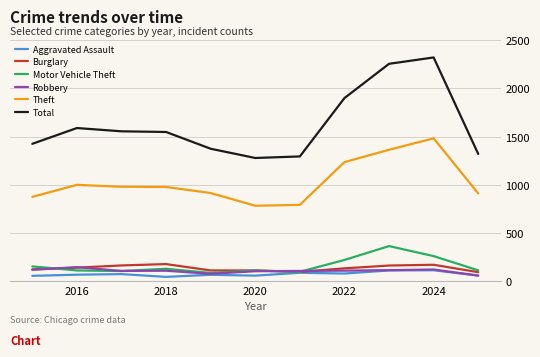

Which series has the widest spread of values?

Total